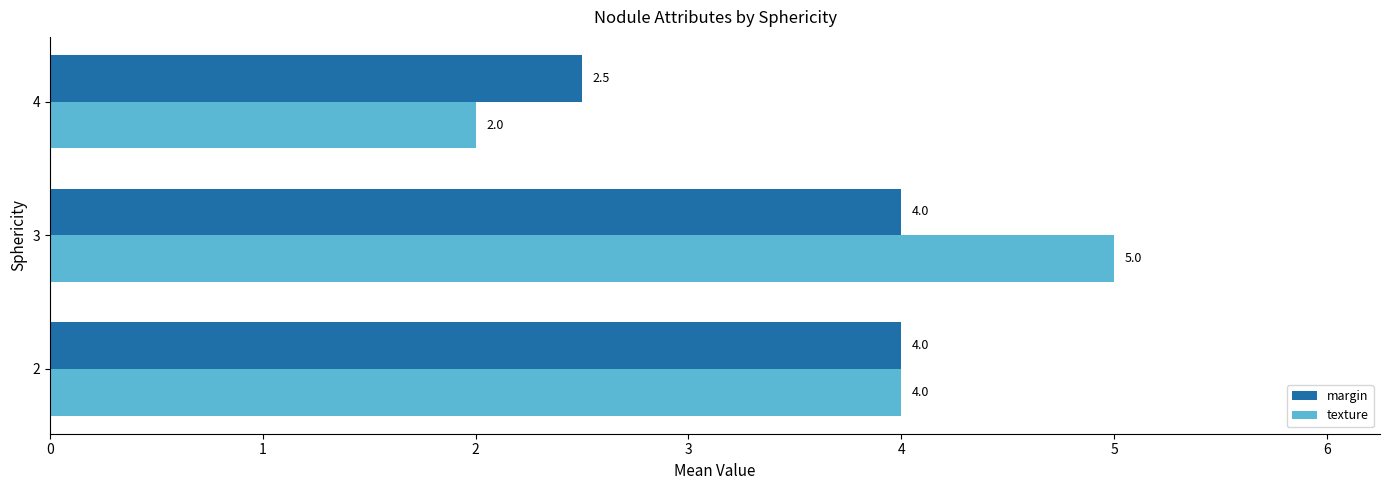

True or false: texture has a value of 4.0 at 2.

True